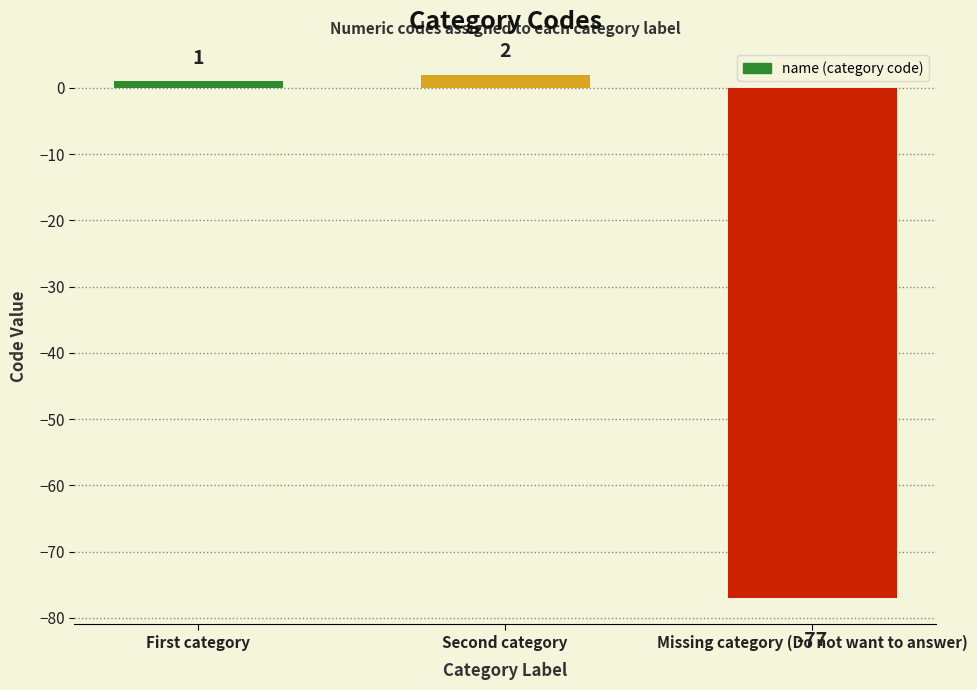

At which label is the value closest to -37?

First category